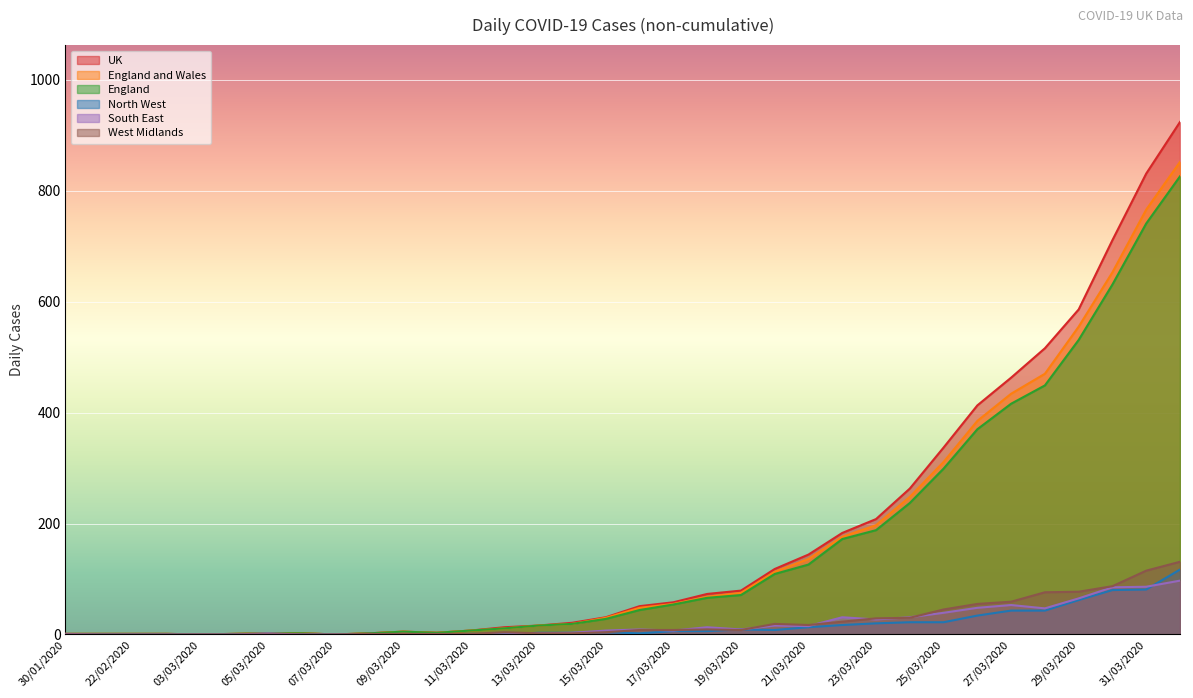

How many categories are shown in the chart?

34